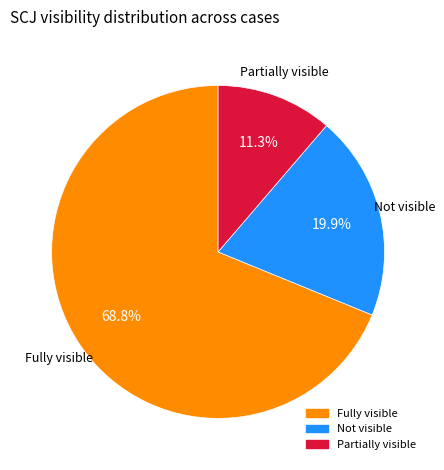

What percentage is NOT represented by Partially visible?

88.7%